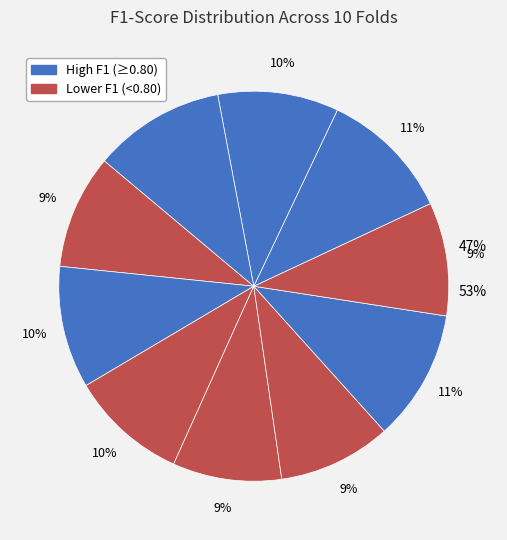

To the nearest percent, what portion does Fold 5 represent?

9%